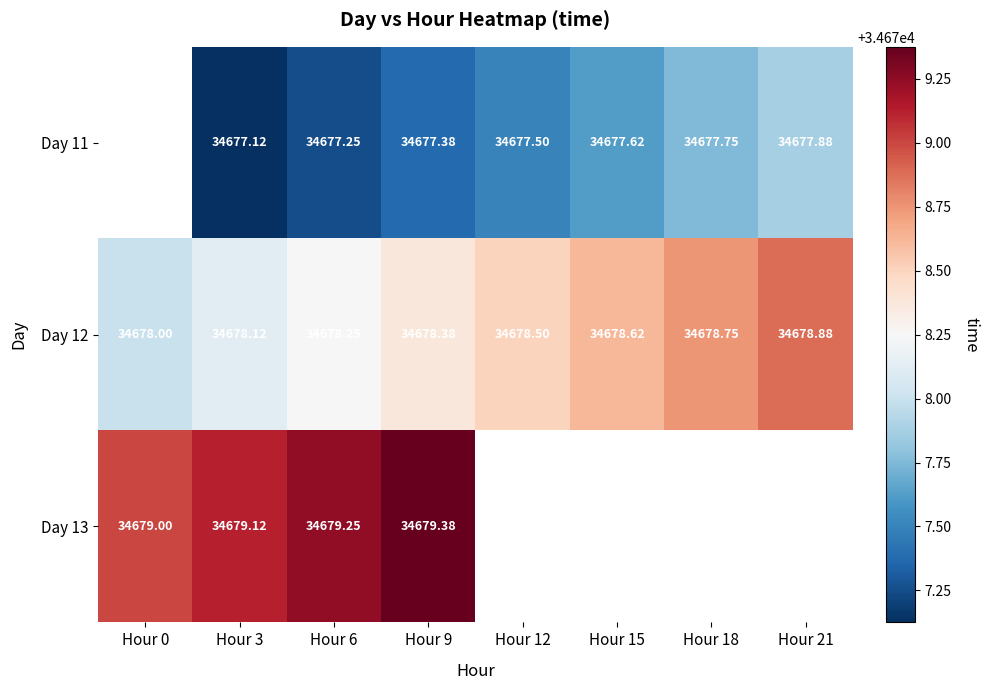

Which has a higher value, Hour 21 or Hour 15?

Hour 21